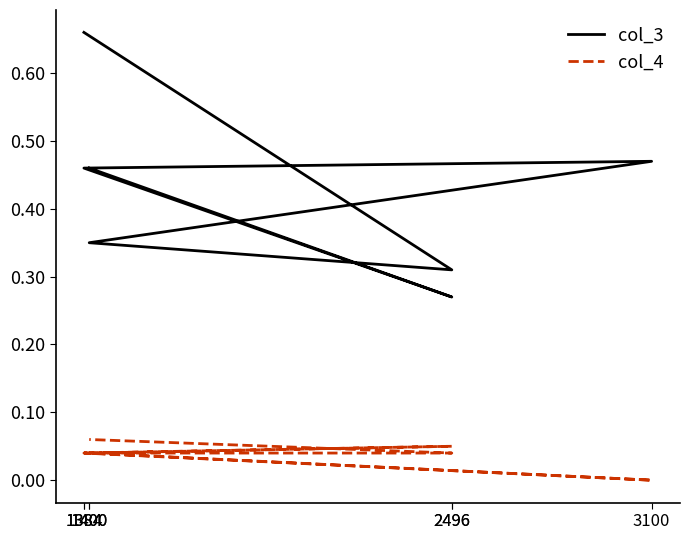

What is the label of the 6th point from the left?

2496